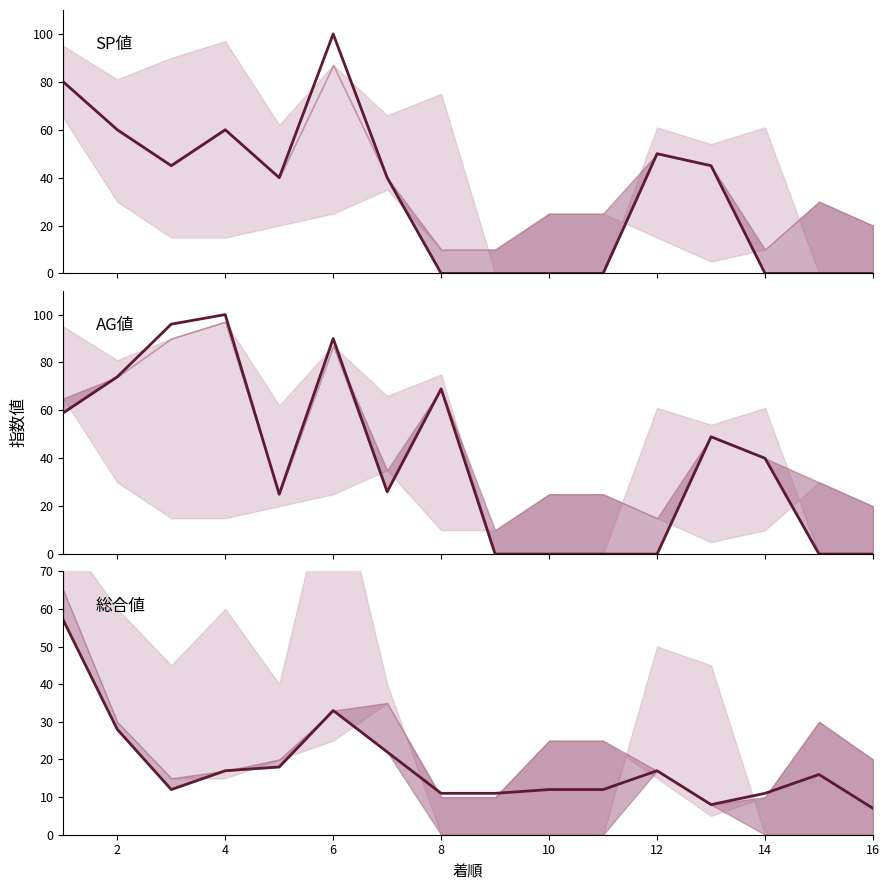

What are all the series names shown in the legend?

SP値, AG値, 総合値